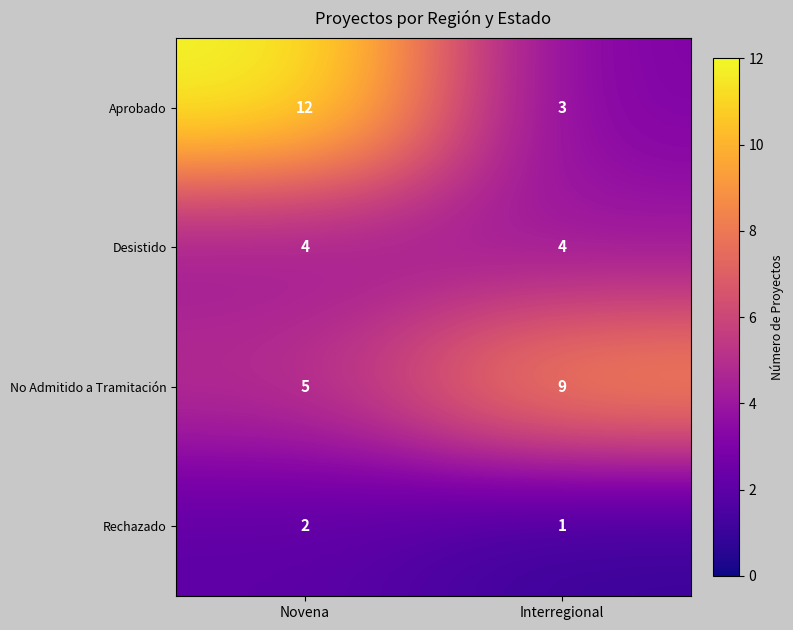

What is the spread (max minus min) of values at Novena?

10